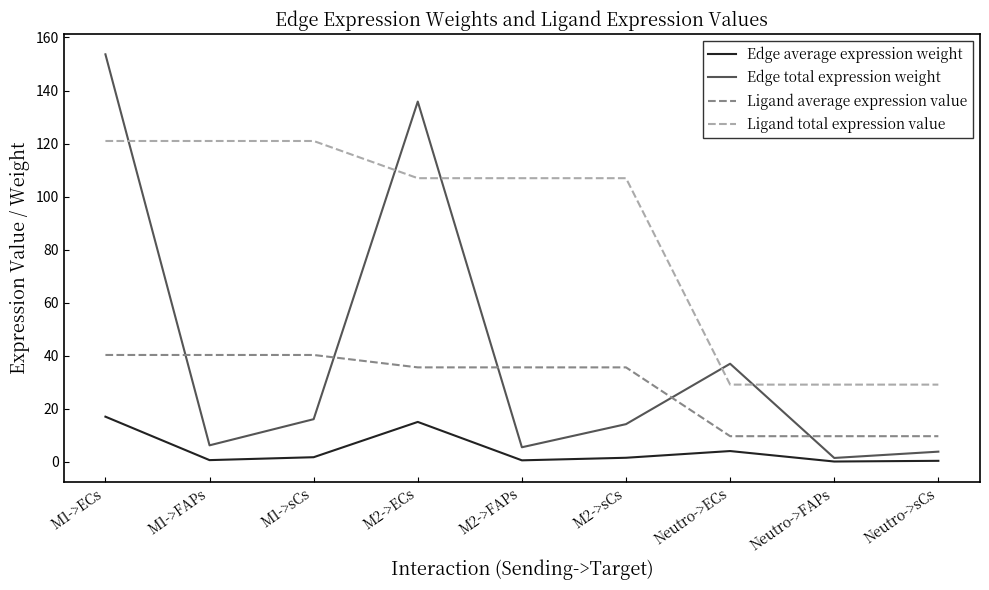

Count the number of categories in the chart.

9